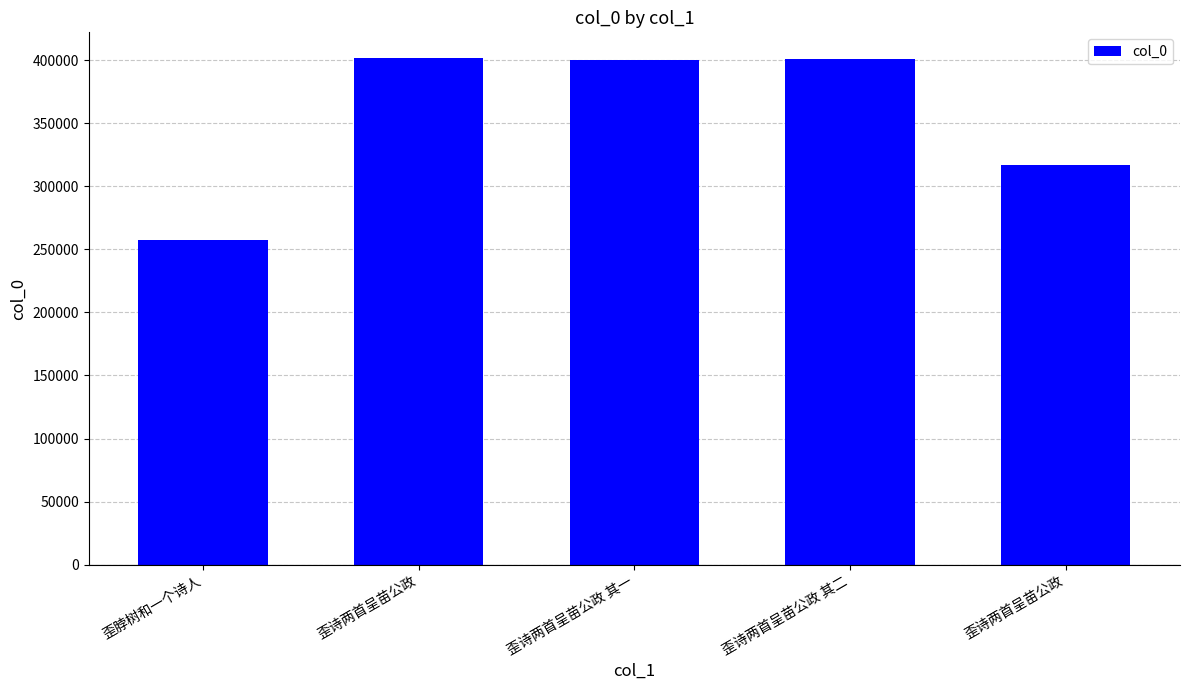

Count the number of data series in this chart.

1